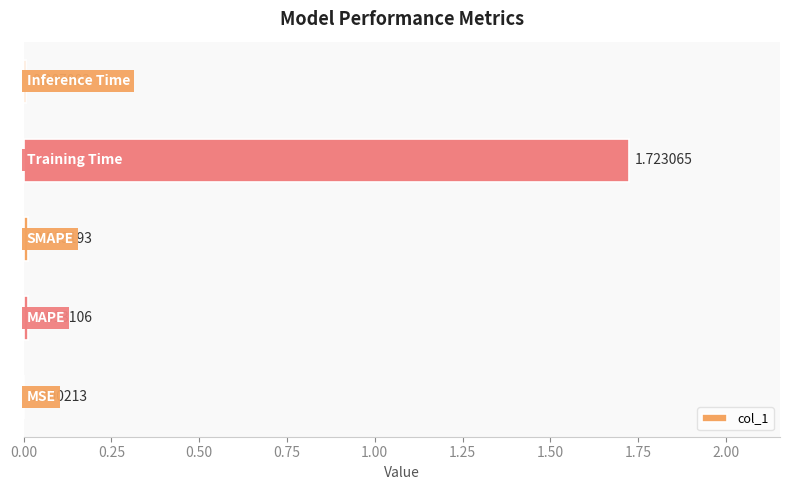

What is the sum of all values?

1.8